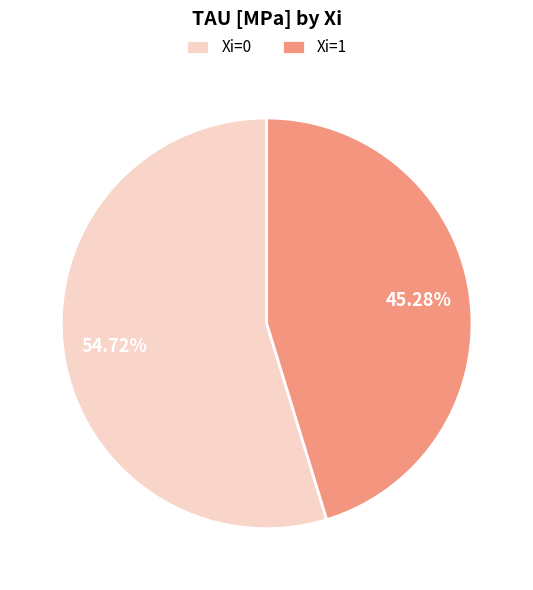

What is the ratio of the value at Xi=0 to the value at Xi=1?

1.2